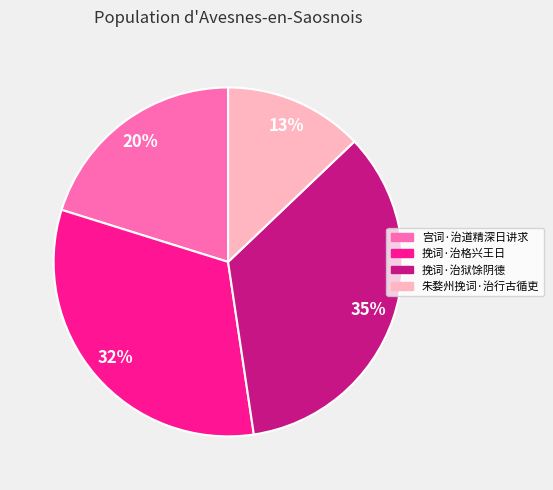

Which slice is the largest?

挽词·治狱馀阴德